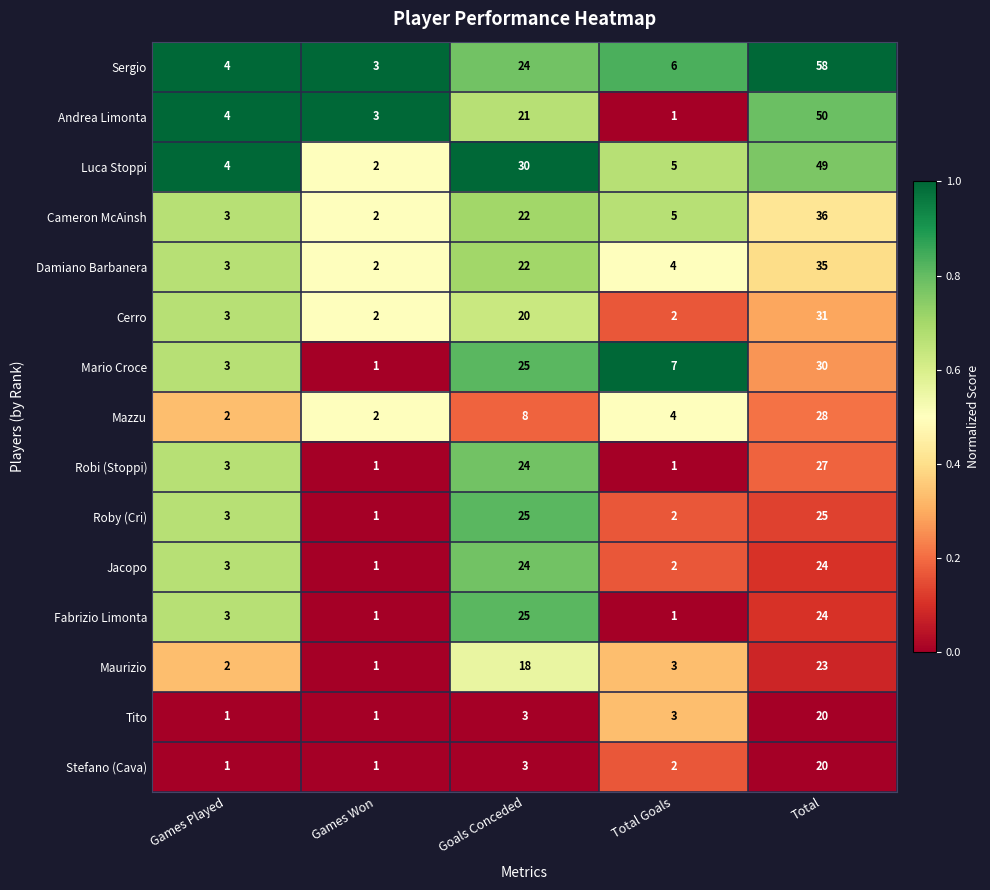

Where is Mario Croce nearest to the value 15?

Total Goals